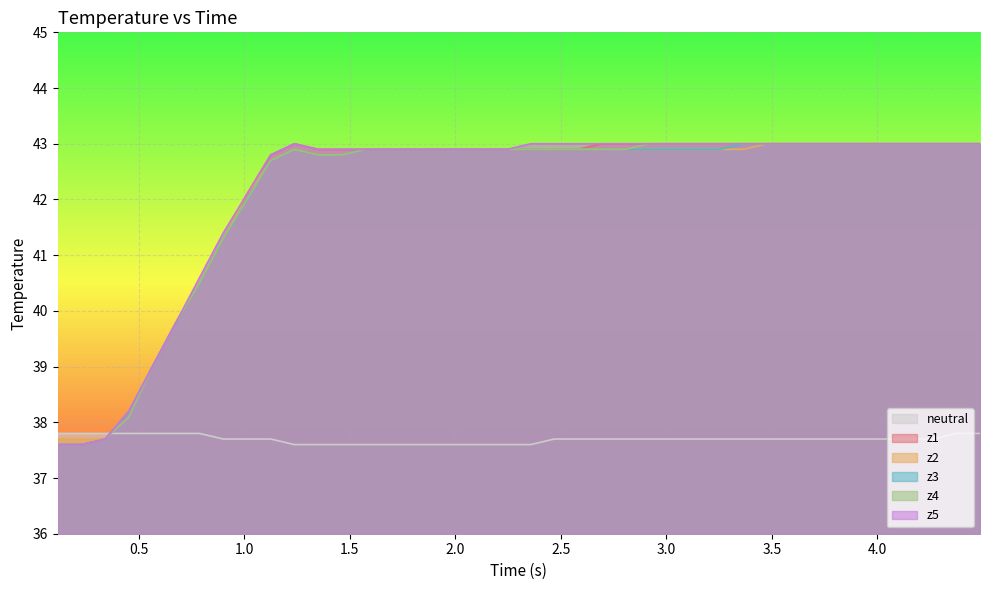

What is the maximum value shown in the chart?

43.0